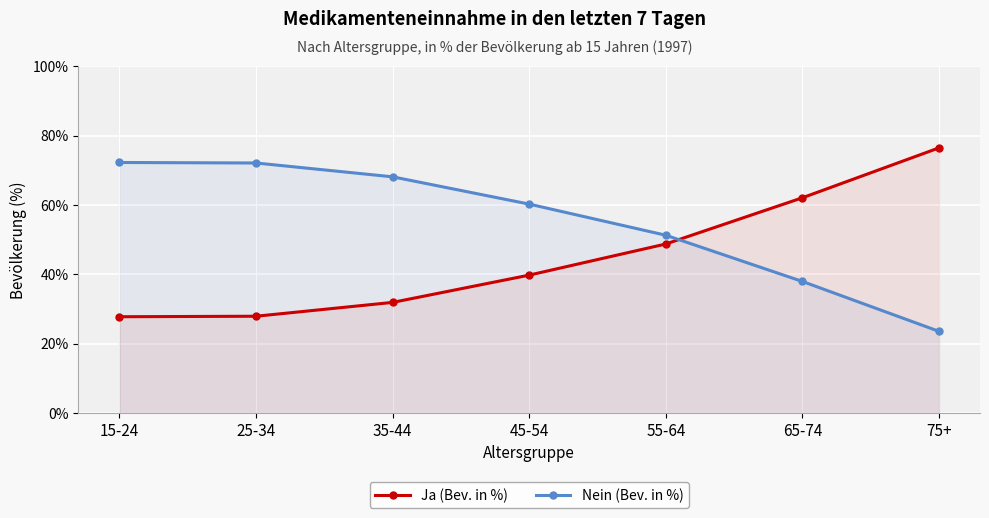

How many lines are shown in the chart?

2